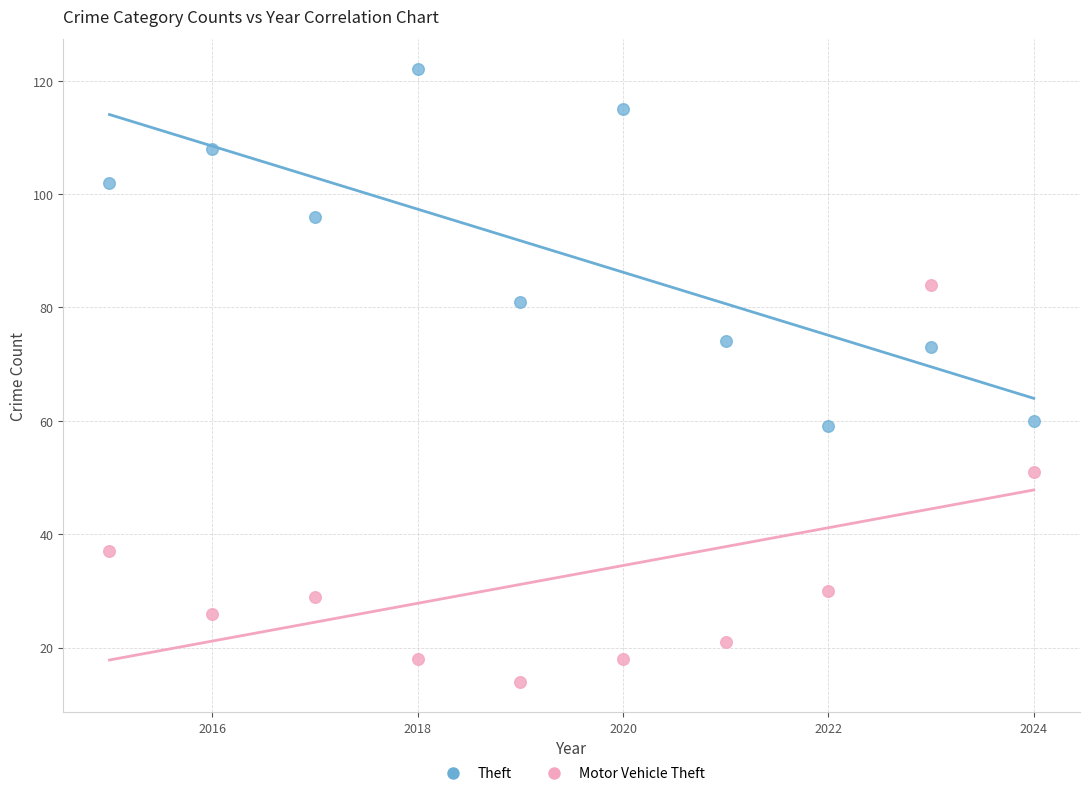

Which series reaches the minimum Y coordinate?

Motor Vehicle Theft